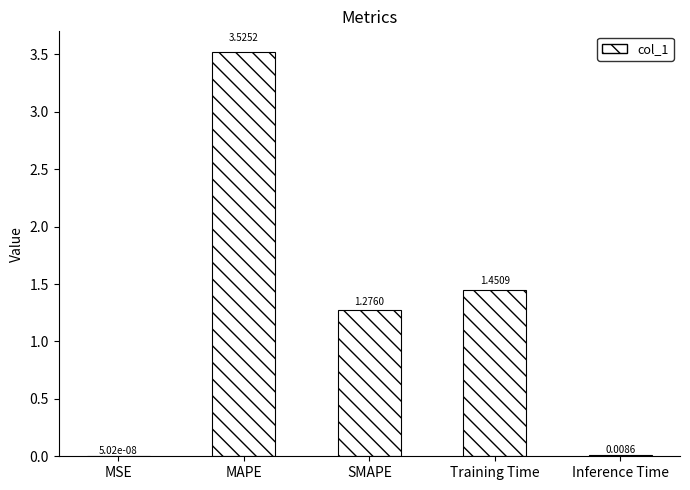

How many distinct data groups are displayed?

1